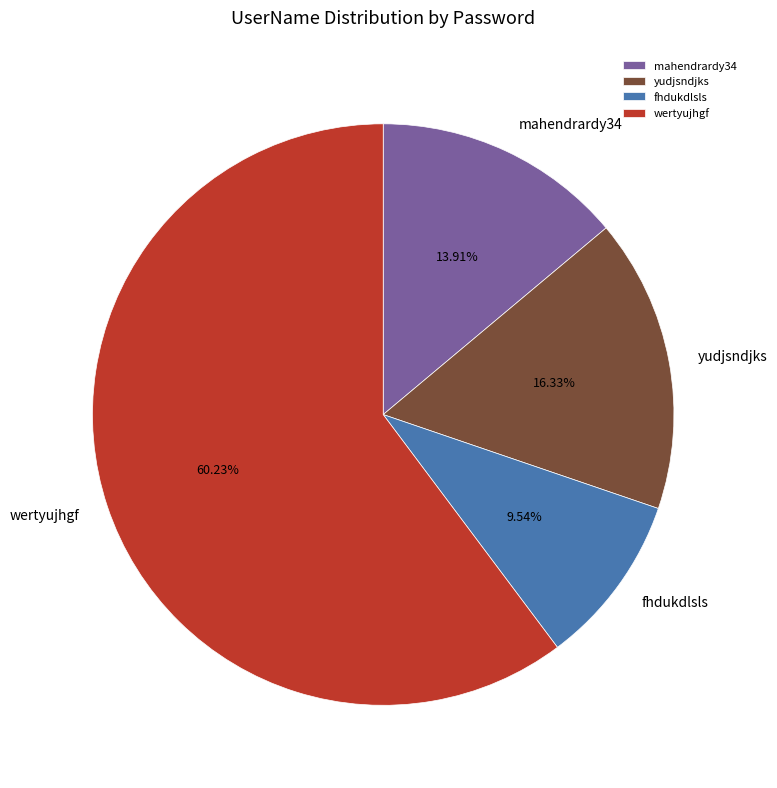

To the nearest percent, what is the combined percentage of yudjsndjks and mahendrardy34?

30%